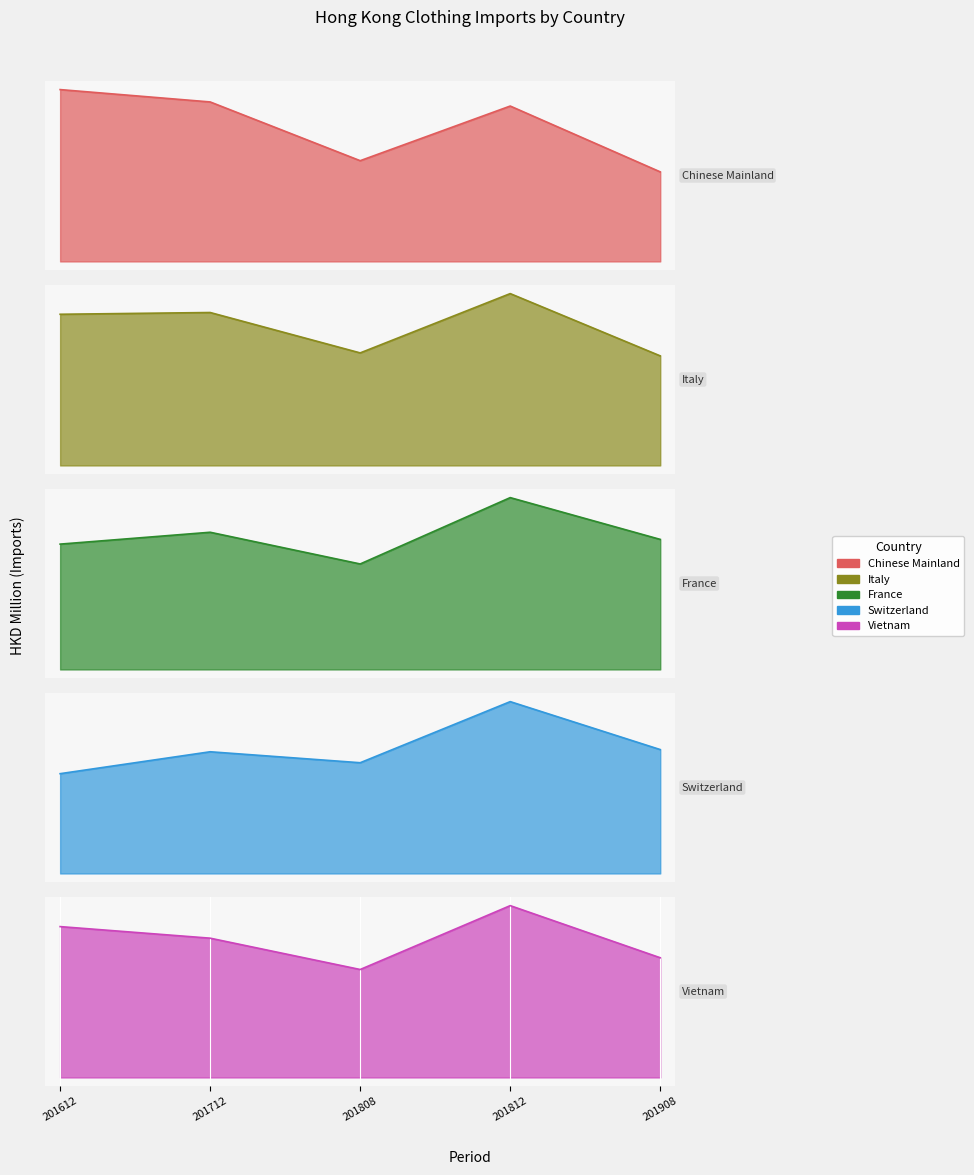

At which label does Vietnam first exceed 1577?

201612